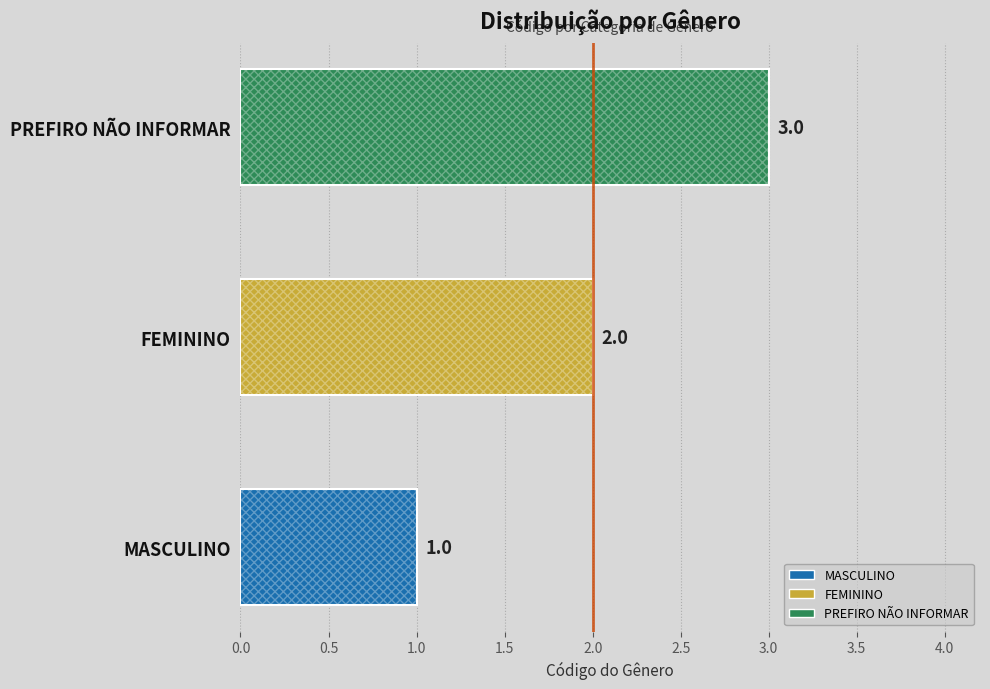

Is it true that the value at PREFIRO NÃO INFORMAR is 3?

True